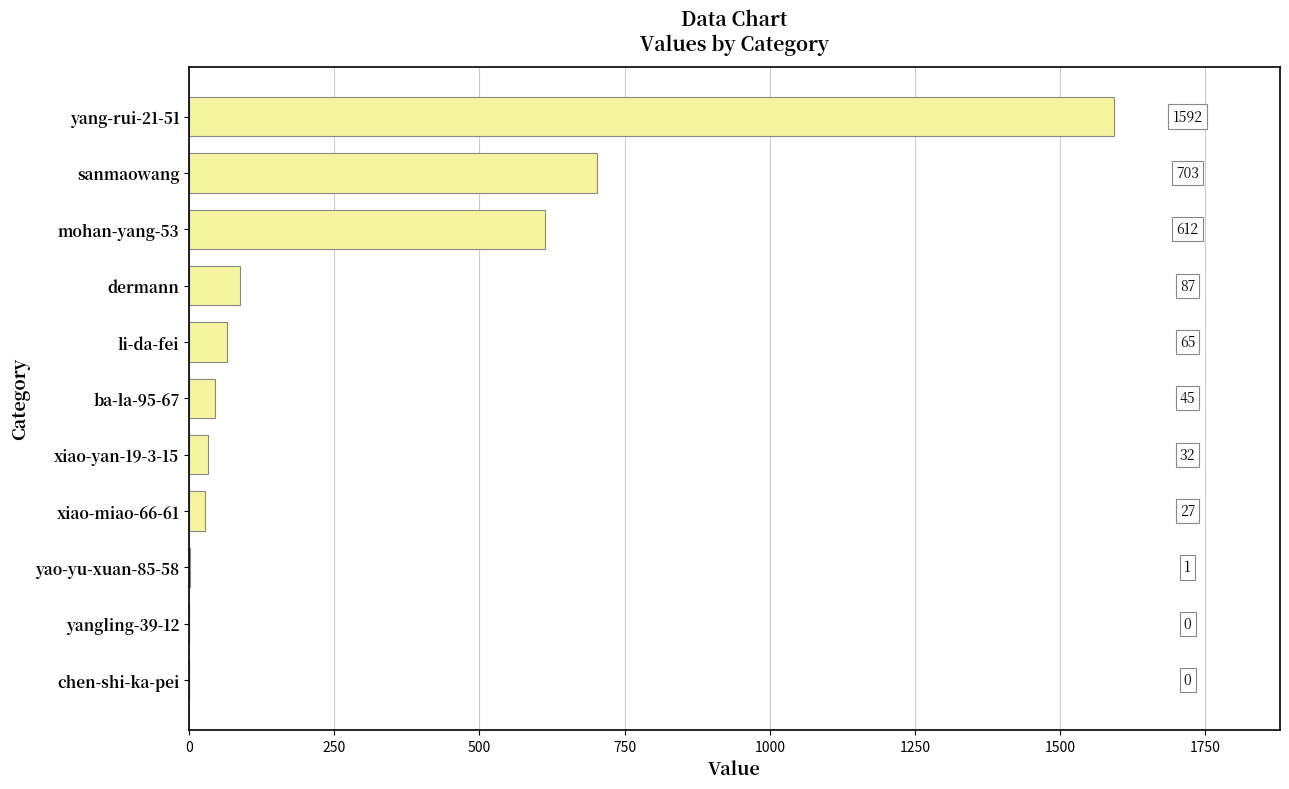

Is it true that the value at yangling-39-12 is 0?

True